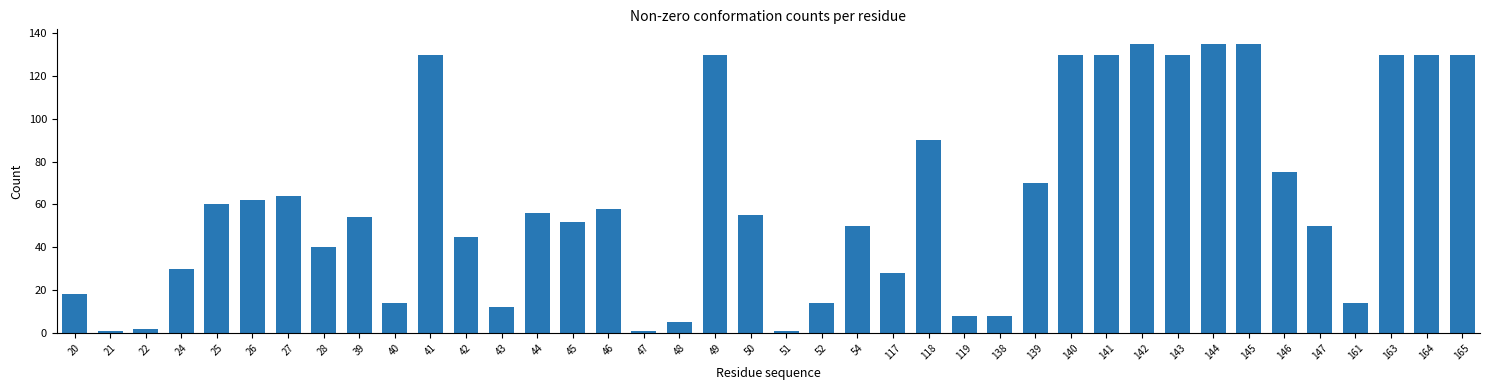

What is the greatest value displayed?

135